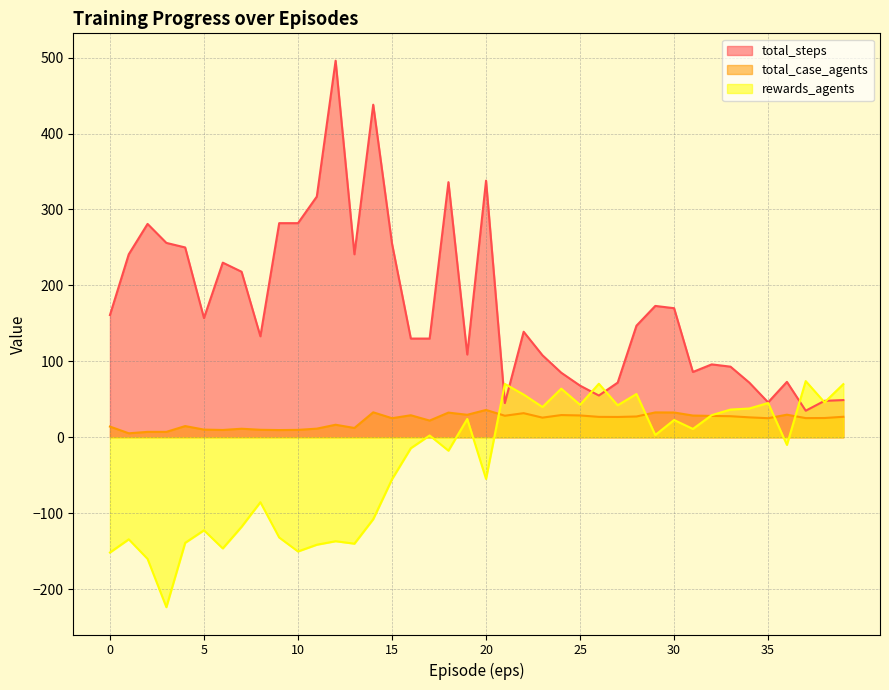

Reading left to right, what are all the values shown in this chart?

total_steps: 0=161.0	1=241.0	2=281.0	3=256.0	4=250.0	5=157.0	6=230.0	7=218.0	8=133.0	9=282.0	10=282.0	11=317.0	12=496.0	13=241.0	14=438.0	15=255.0	16=130.0	17=130.0	18=336.0	19=109.0	20=338.0	21=45.0	22=139.0	23=108.0	24=85.0	25=68.0	26=55.0	27=72.0	28=147.0	29=173.0	30=170.0	31=86.0	32=96.0	33=93.0	34=72.0	35=46.0	36=73.0	37=35.0	38=48.0	39=49.0
total_case_agents: 0=14.1	1=5.2	2=7.1	3=7.1	4=14.8	5=10.1	6=9.6	7=11.2	8=9.9	9=9.5	10=9.8	11=11.4	12=16.5	13=12.2	14=32.9	15=25.1	16=29.0	17=22.0	18=32.5	19=29.6	20=36.0	21=28.4	22=31.8	23=25.9	24=29.2	25=28.8	26=26.9	27=26.8	28=27.4	29=32.8	30=32.6	31=28.6	32=28.1	33=27.8	34=26.2	35=25.1	36=29.8	37=25.2	38=25.4	39=27.0
rewards_agents: 0=-151.8	1=-134.4	2=-160.1	3=-223.8	4=-139.0	5=-122.5	6=-146.4	7=-117.9	8=-85.5	9=-132.0	10=-150.4	11=-141.5	12=-136.9	13=-140.1	14=-107.9	15=-55.2	16=-14.4	17=2.4	18=-17.6	19=24.1	20=-54.9	21=70.2	22=56.2	23=39.9	24=64.0	25=42.8	26=70.5	27=42.1	28=57.0	29=3.0	30=22.8	31=11.0	32=29.1	33=36.5	34=37.9	35=45.1	36=-10.0	37=74.0	38=46.0	39=70.0